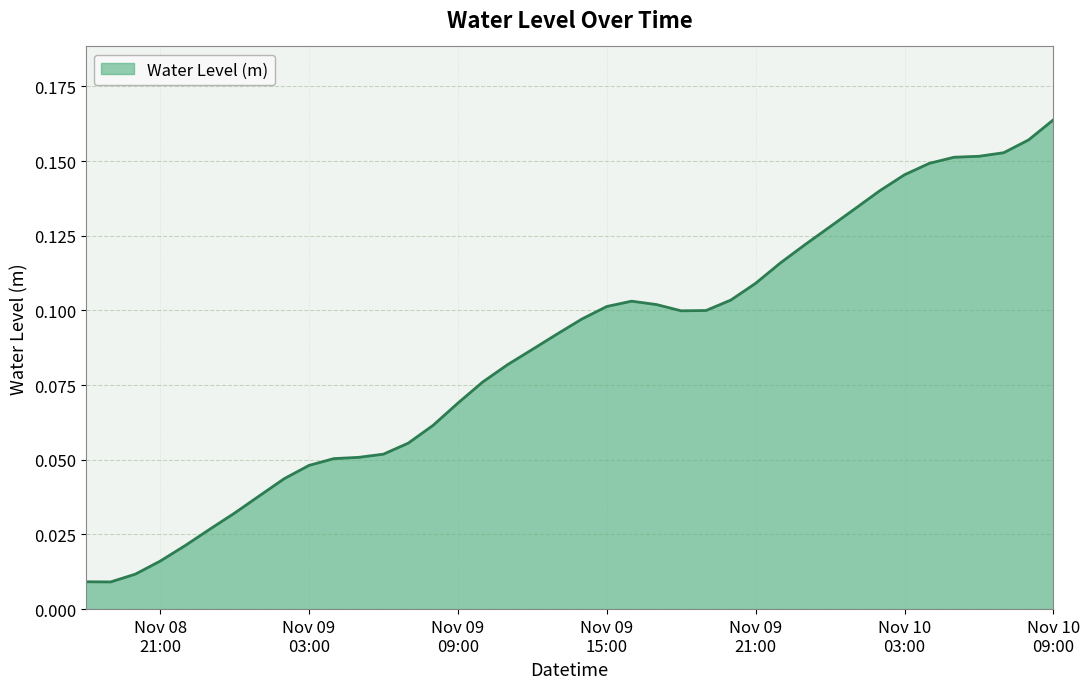

What is the value of the 37th point from the left?

0.2